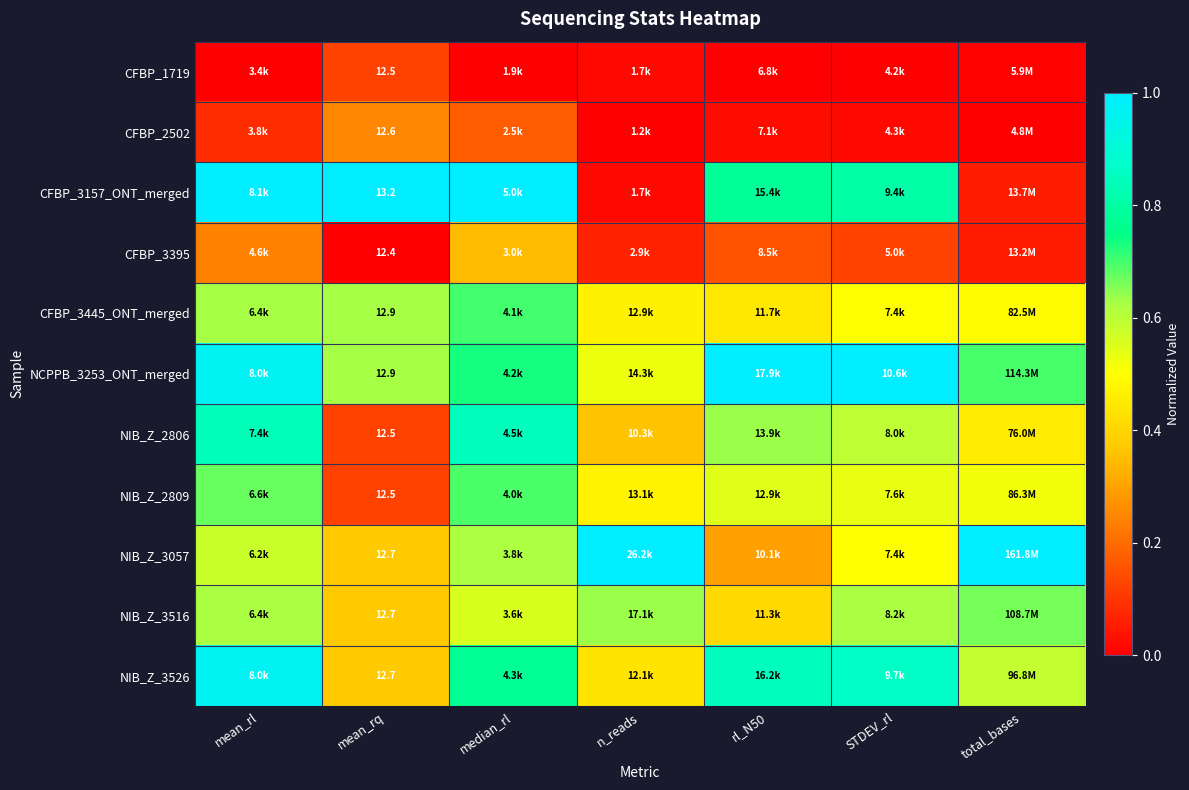

At how many categories does at least one series exceed 0?

7